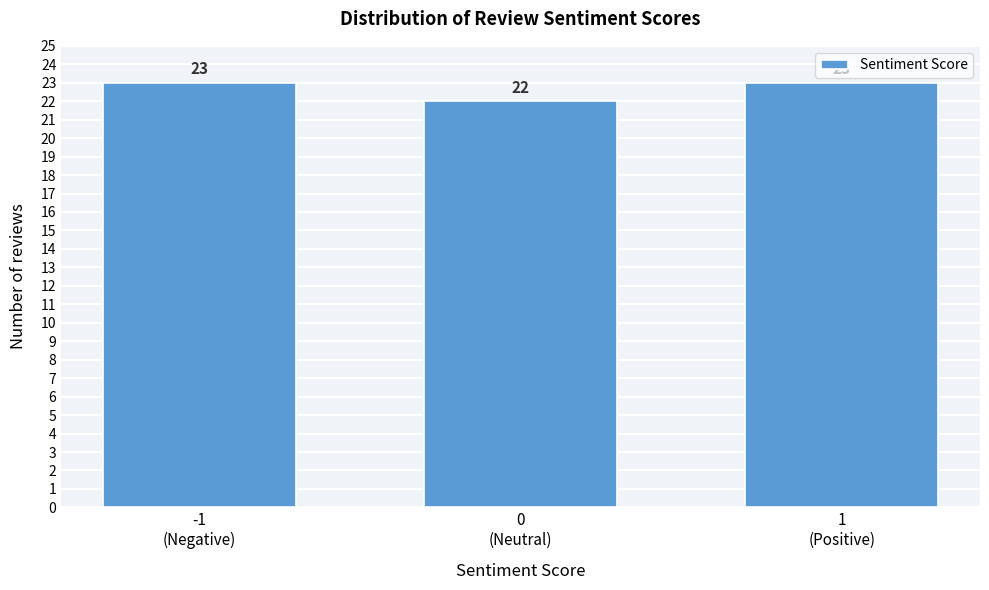

Reading left to right, what are all the values shown in this chart?

23	22	23